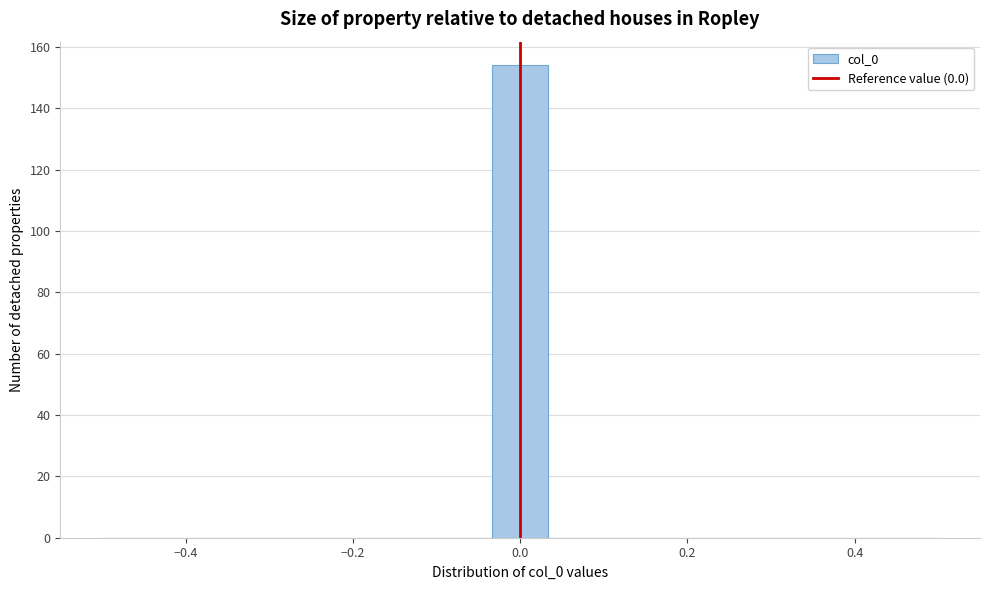

Read against the x-axis, roughly where is the centre of the tallest bar?

0.00